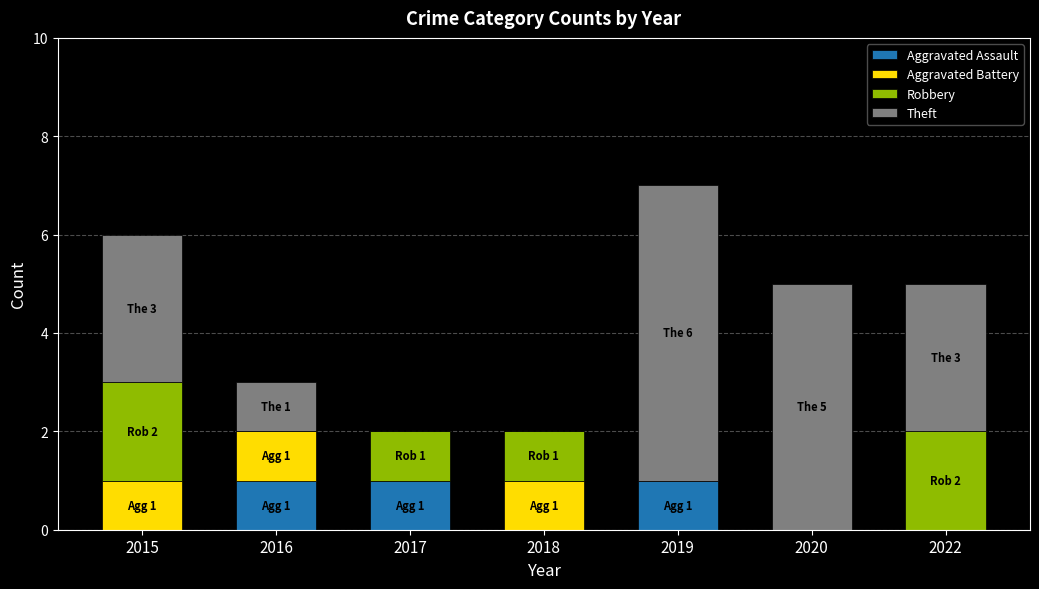

The value of Aggravated Assault at 2022 is 0. True or false?

True